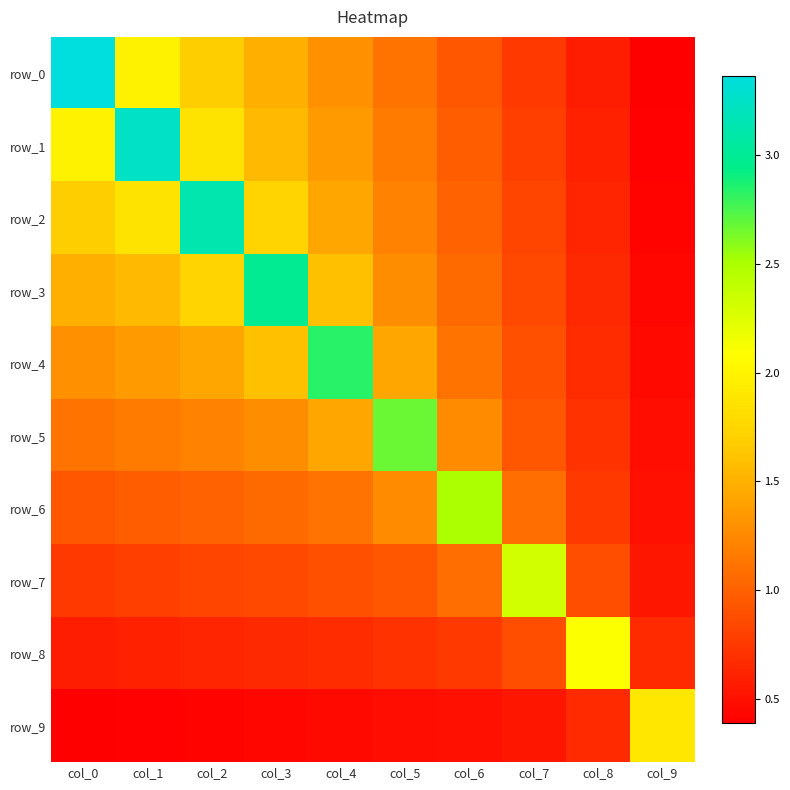

Where does the row_4 series first go above 1?

col_0